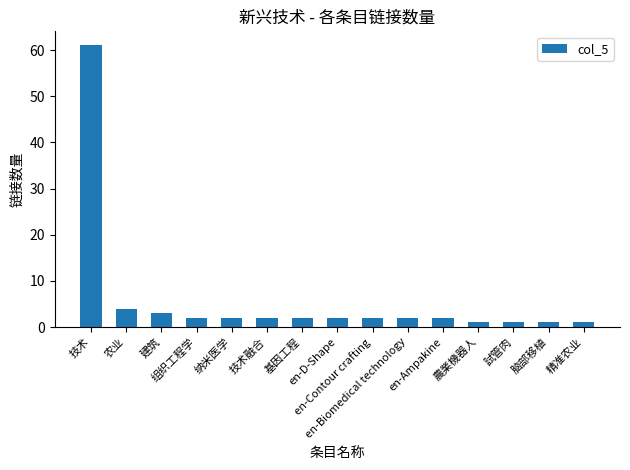

Reading left to right, list all the values displayed in this chart.

61	4	3	2	2	2	2	2	2	2	2	1	1	1	1